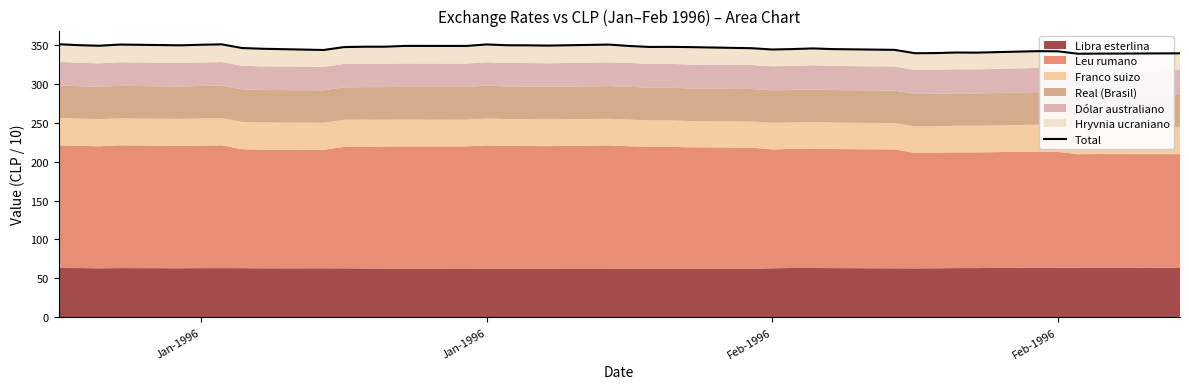

How many categories are shown in the chart?

40